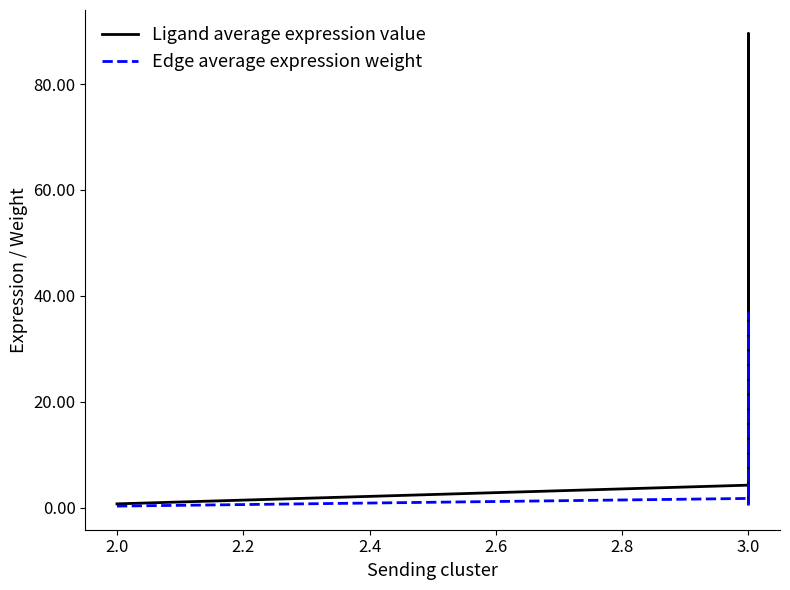

How many data points in Ligand average expression value are less than 33?

3